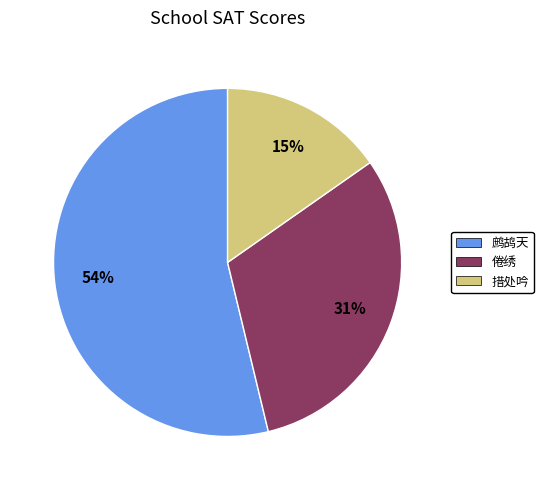

Between 鹧鸪天 and 倦绣, which is larger?

鹧鸪天